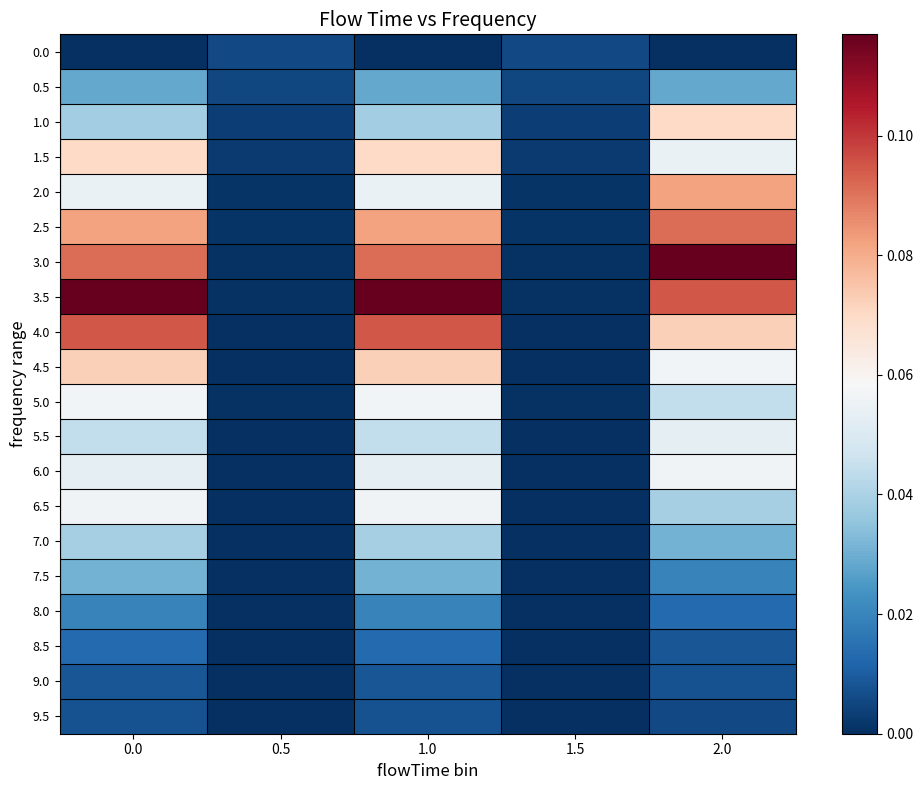

Between 1.0 and 2.0, which is larger?

1.0